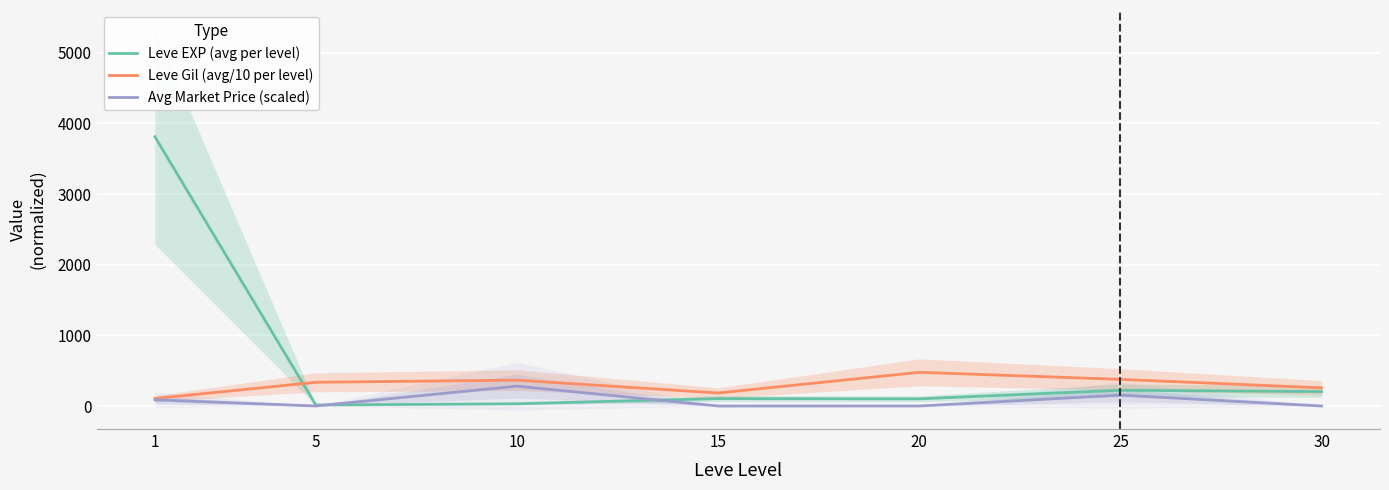

Rank the series at 10 from highest to lowest value.

Leve Gil (avg/10 per level), Avg Market Price (scaled), Leve EXP (avg per level)